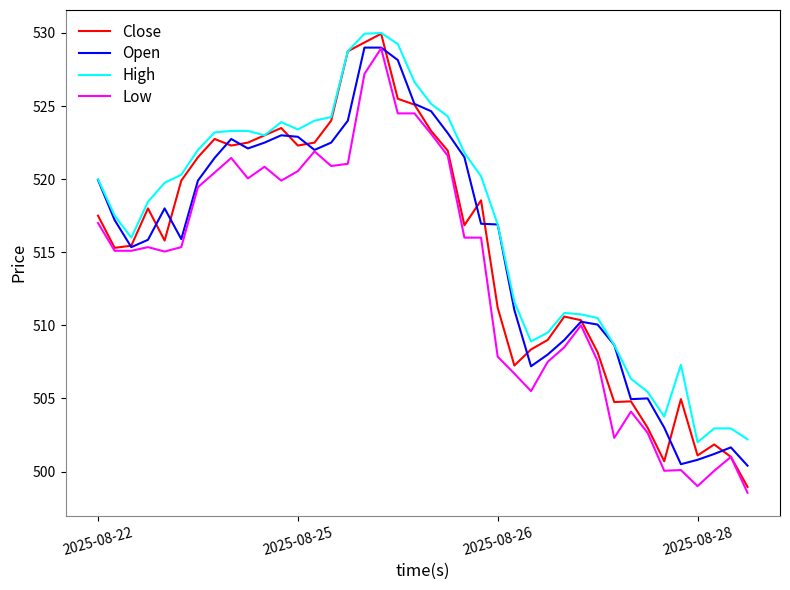

Which series has the largest total across all categories?

High